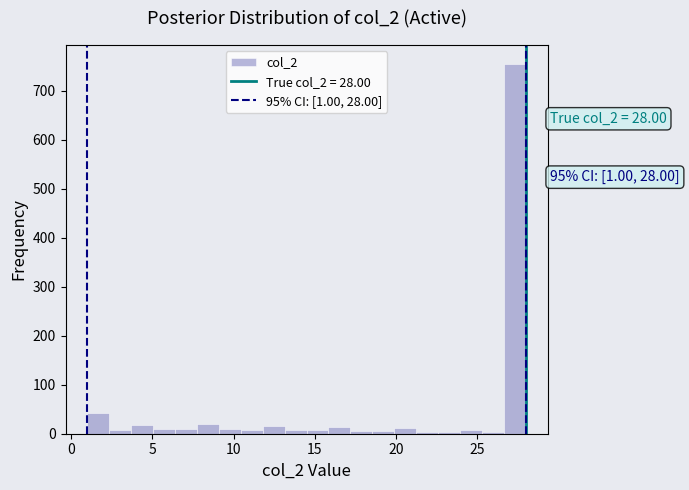

Around what value on the x-axis is the tallest bar? Give the approximate position of its centre, as read against the axis.

27.5